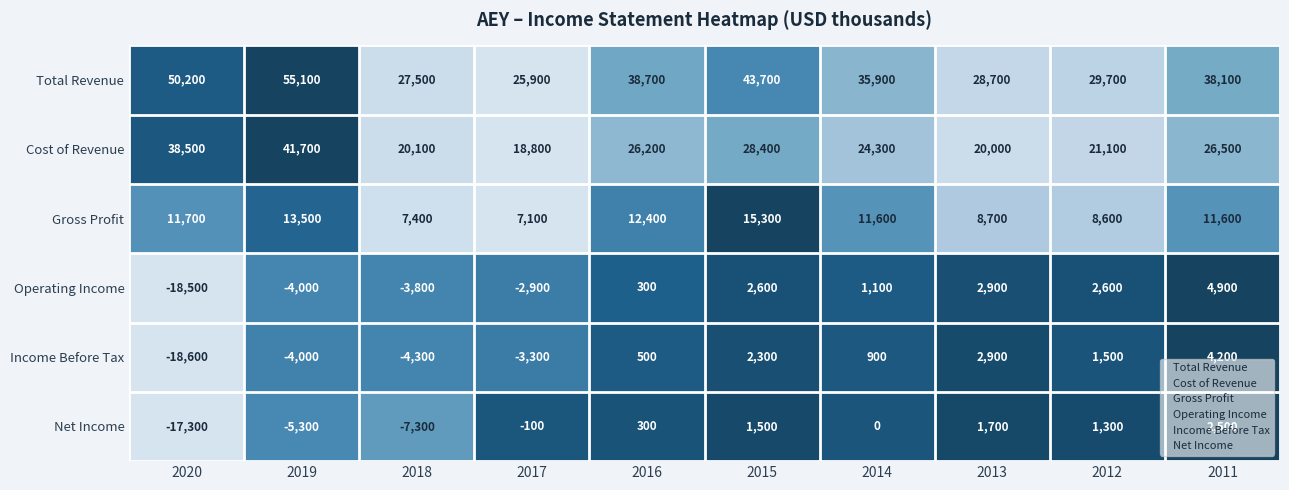

List the series in order of their peak value, lowest first.

Net Income, Income Before Tax, Operating Income, Gross Profit, Cost of Revenue, Total Revenue